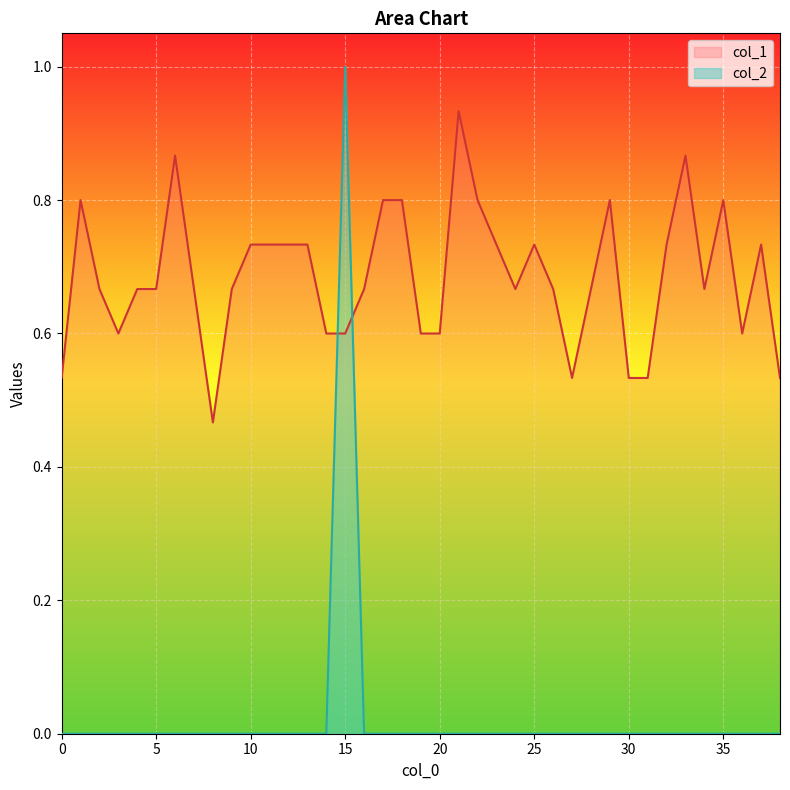

Between which two adjacent categories do col_1 and col_2 first intersect?

14 and 15